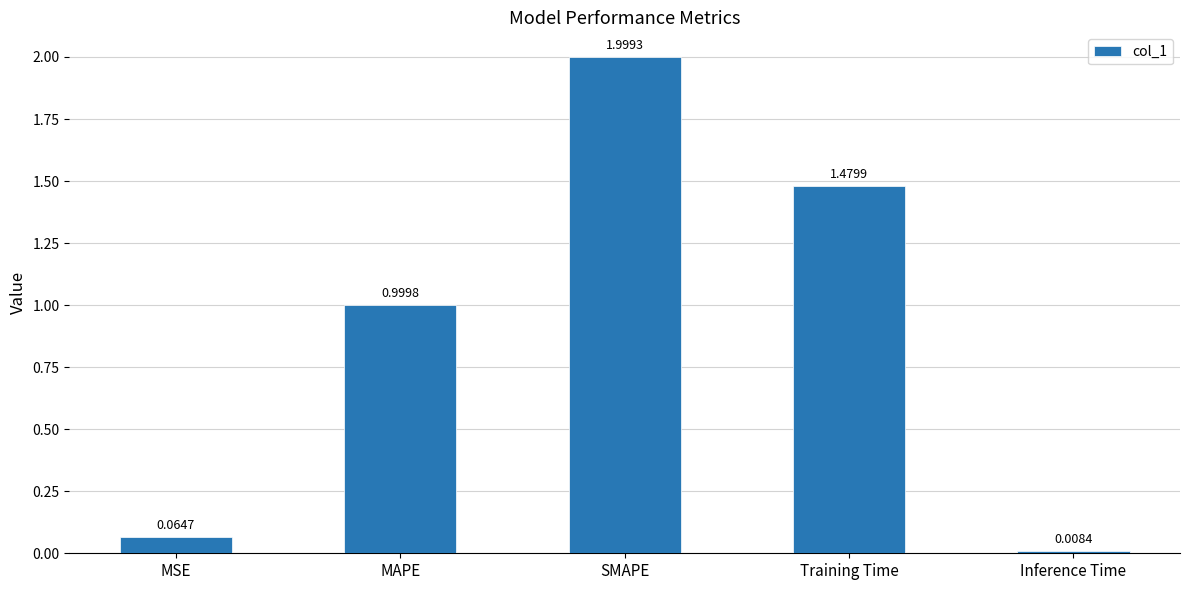

What is the label of the 5th bar from the left?

Inference Time